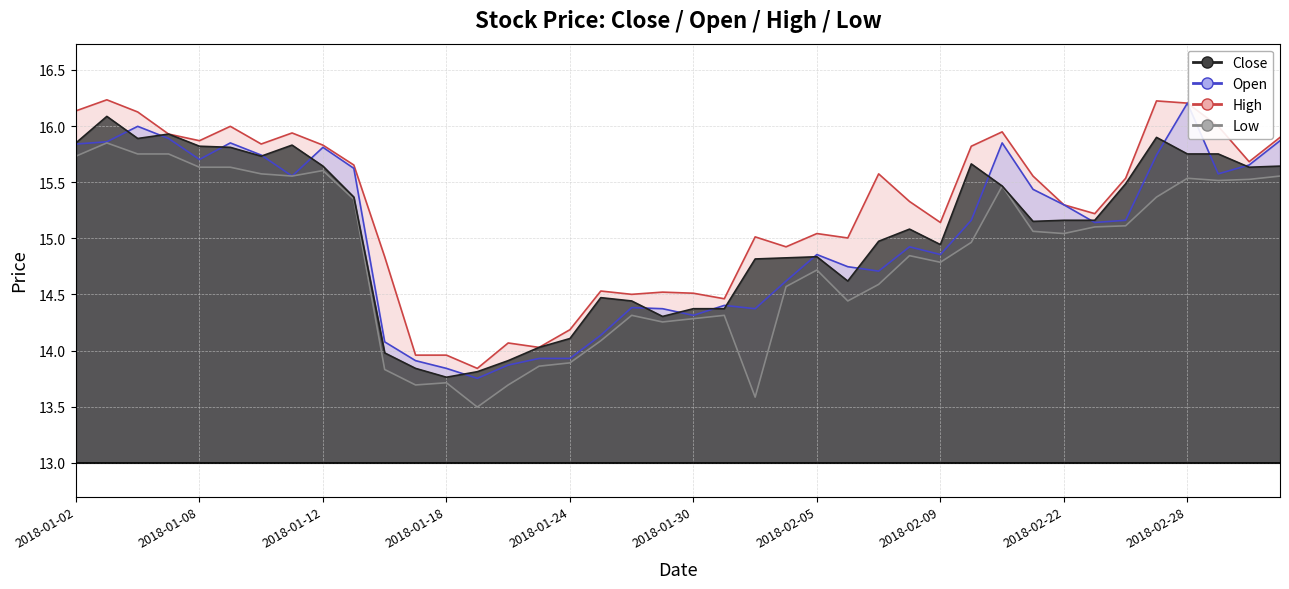

What is the label of the 3rd point from the left?

2018-01-04